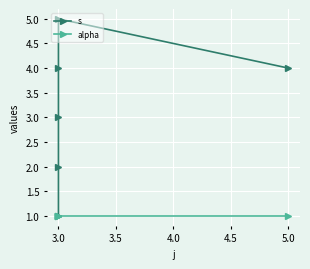

True or false: alpha has more than 0 interior local peaks.

False